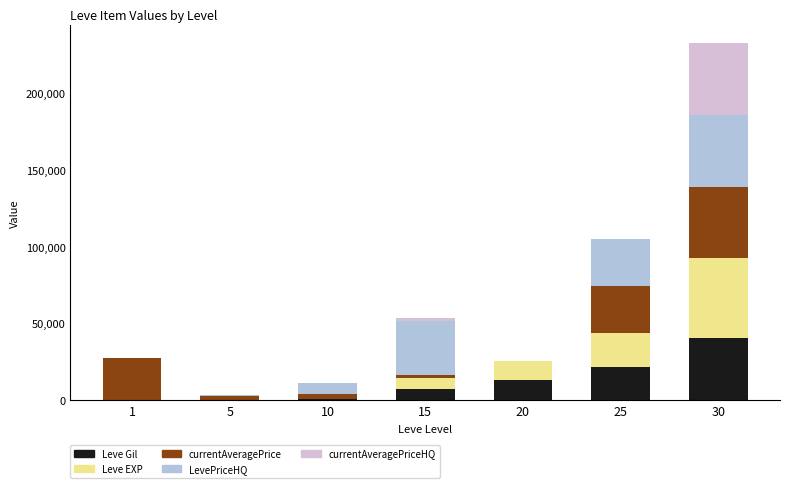

How many categories are shown in the chart?

7